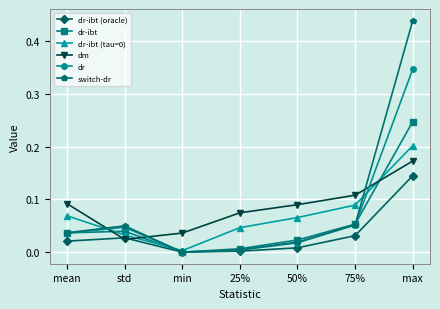

Where is dr-ibt nearest to the value 0?

min